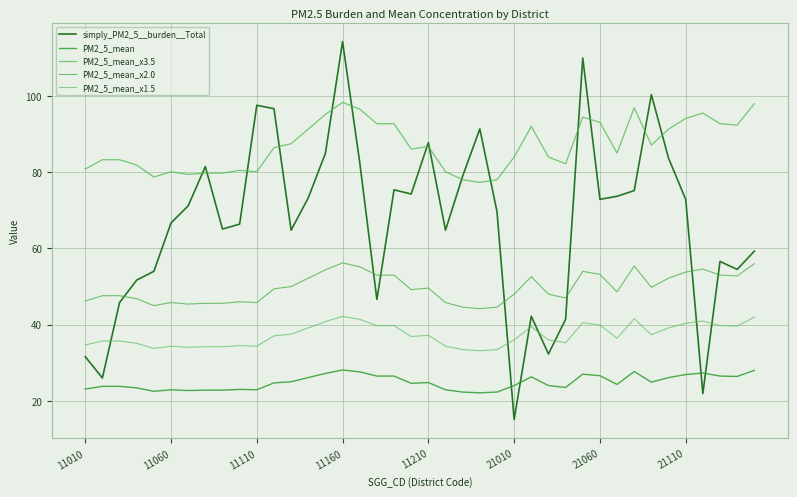

At which category does the chart reach its peak across all series?

11160